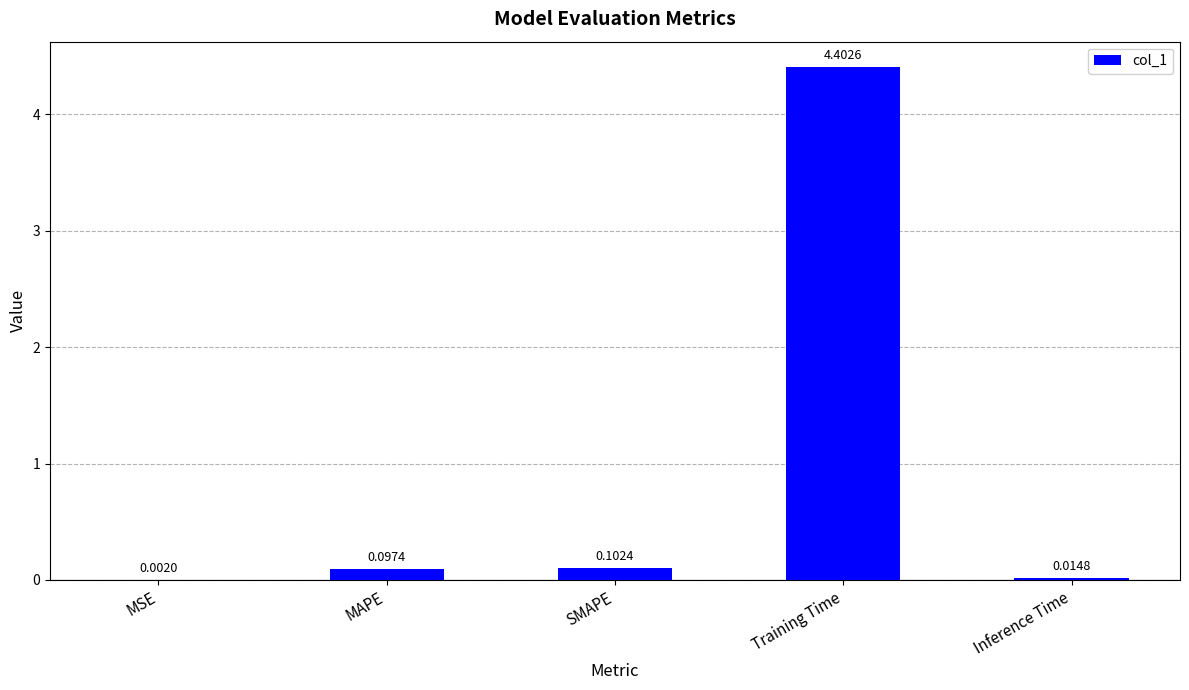

What is the sum of the values at Training Time and MAPE?

4.5